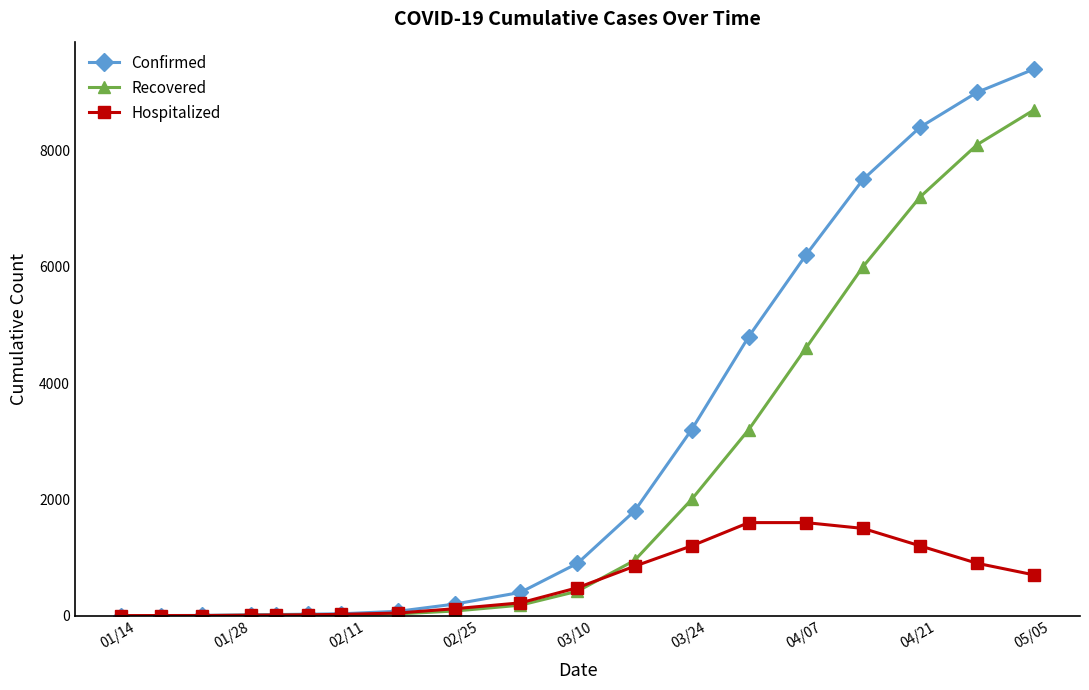

What is the highest value of the Hospitalized series?

1600